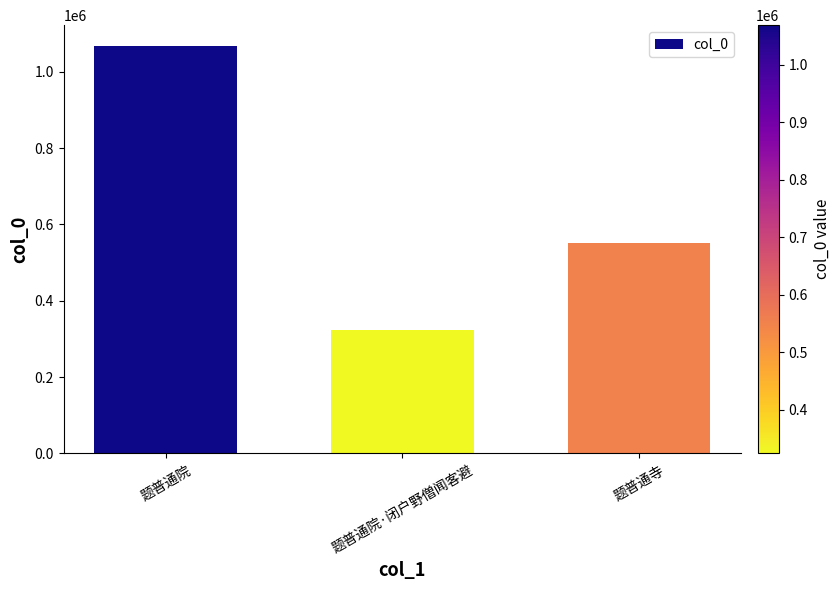

Reading left to right, extract all data points from this chart.

题普通院=1068624	题普通院·闭户野僧闻客避=323703	题普通寺=550947